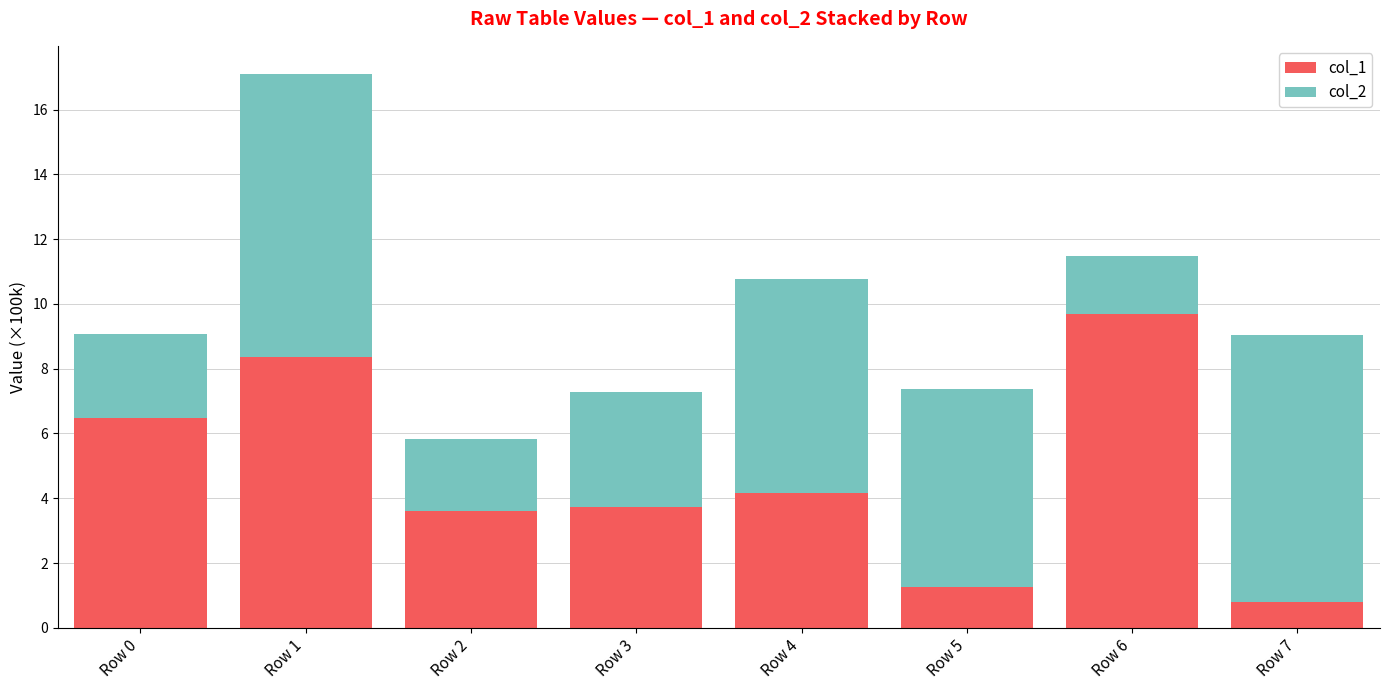

What is the lowest value of the col_1 series?

0.8